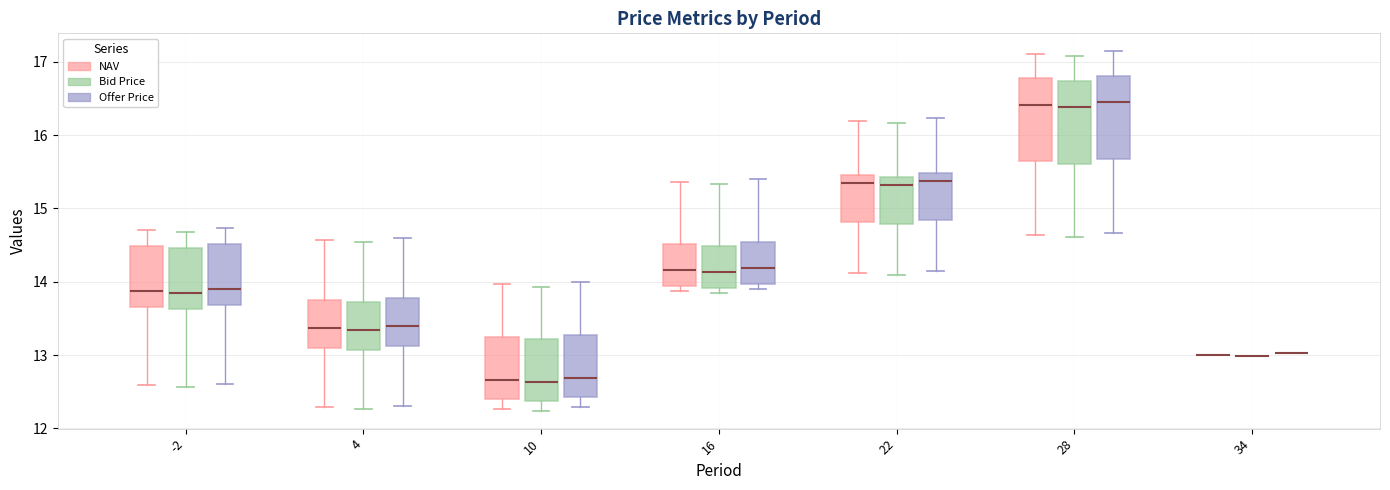

Reading left to right, read every box against the y-axis: the position of its median line, the range the box covers, and the ends of its whiskers. The values are not printed on the chart, so give them approximately, as read against the axis.

-2 (NAV): median 13.9, box 13.7 to 14.5, whiskers 12.6 to 14.7
-2 (Bid Price): median 13.8, box 13.6 to 14.5, whiskers 12.6 to 14.7
-2 (Offer Price): median 13.9, box 13.7 to 14.5, whiskers 12.6 to 14.7
4 (NAV): median 13.4, box 13.1 to 13.7, whiskers 12.3 to 14.6
4 (Bid Price): median 13.3, box 13.1 to 13.7, whiskers 12.3 to 14.5
4 (Offer Price): median 13.4, box 13.1 to 13.8, whiskers 12.3 to 14.6
10 (NAV): median 12.7, box 12.4 to 13.2, whiskers 12.3 to 14.0
10 (Bid Price): median 12.6, box 12.4 to 13.2, whiskers 12.2 to 13.9
10 (Offer Price): median 12.7, box 12.4 to 13.3, whiskers 12.3 to 14.0
16 (NAV): median 14.2, box 13.9 to 14.5, whiskers 13.9 (just below the box's lower edge) to 15.4
16 (Bid Price): median 14.1, box 13.9 to 14.5, whiskers 13.8 to 15.3
16 (Offer Price): median 14.2, box 14.0 to 14.5, whiskers 13.9 to 15.4
22 (NAV): median 15.3, box 14.8 to 15.5, whiskers 14.1 to 16.2
22 (Bid Price): median 15.3, box 14.8 to 15.4, whiskers 14.1 to 16.2
22 (Offer Price): median 15.4, box 14.8 to 15.5, whiskers 14.1 to 16.2
28 (NAV): median 16.4, box 15.6 to 16.8, whiskers 14.6 to 17.1
28 (Bid Price): median 16.4, box 15.6 to 16.7, whiskers 14.6 to 17.1
28 (Offer Price): median 16.4, box 15.7 to 16.8, whiskers 14.7 to 17.1
34 (NAV): box collapsed to a line at 13.0, whiskers 13.0 to 13.0
34 (Bid Price): box collapsed to a line at 13.0, whiskers 13.0 to 13.0
34 (Offer Price): box collapsed to a line at 13.0, whiskers 13.0 to 13.0